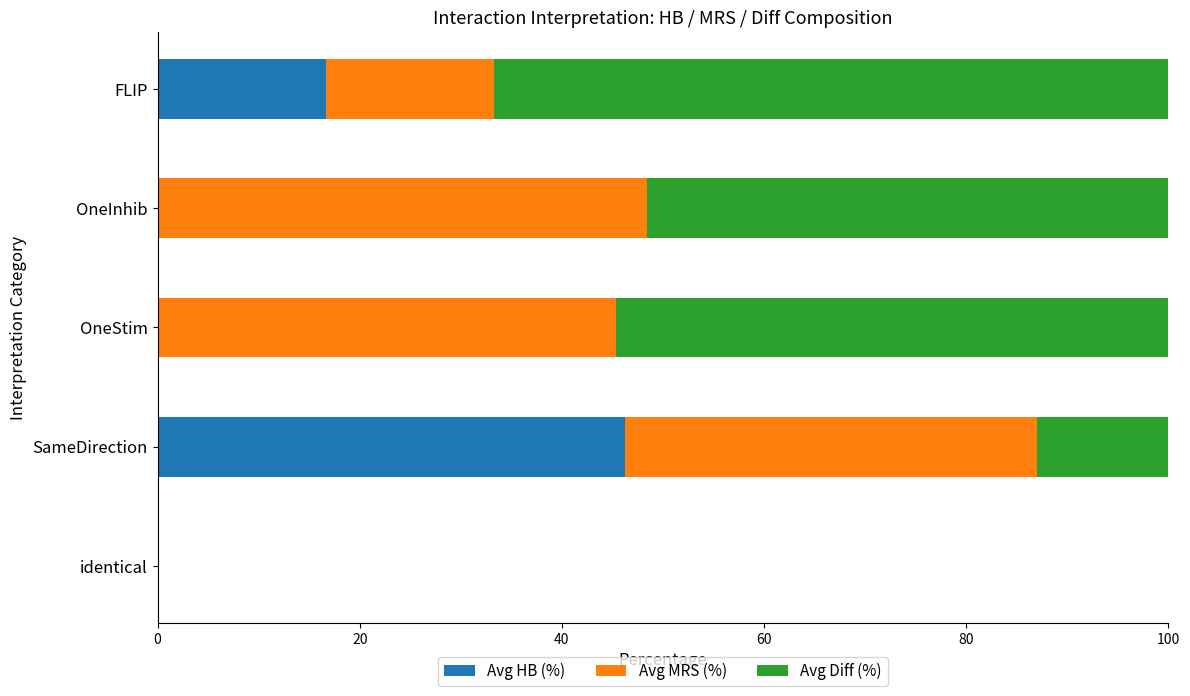

True or false: Avg HB (%) has a value of 46.3 at SameDirection.

True